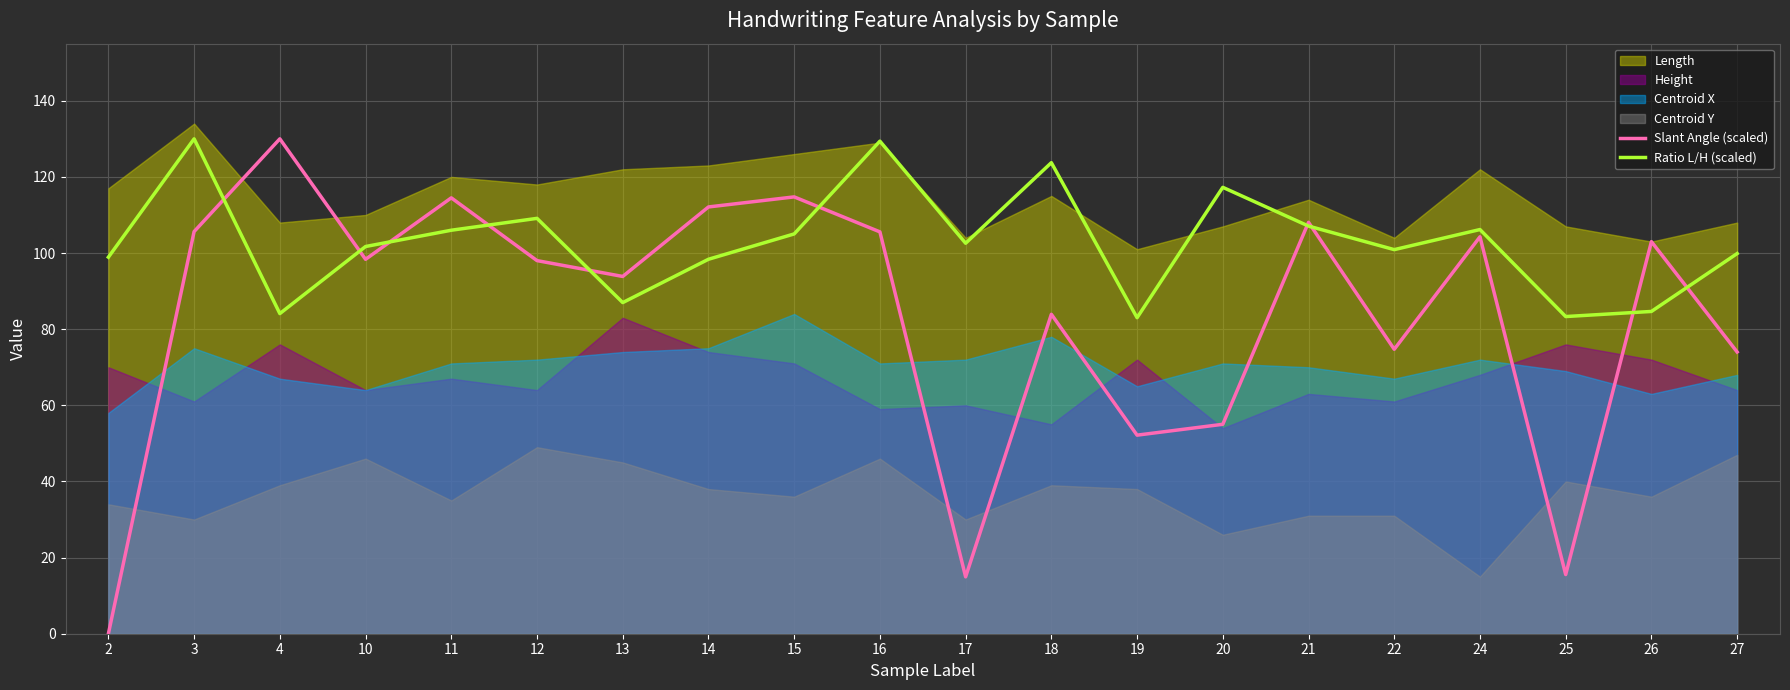

Is it true that Ratio L/H (scaled) equals 84.1 at 4?

True